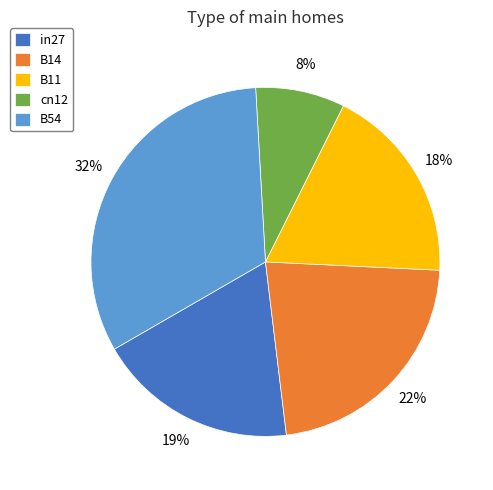

Does in27 represent more than half of the total?

No